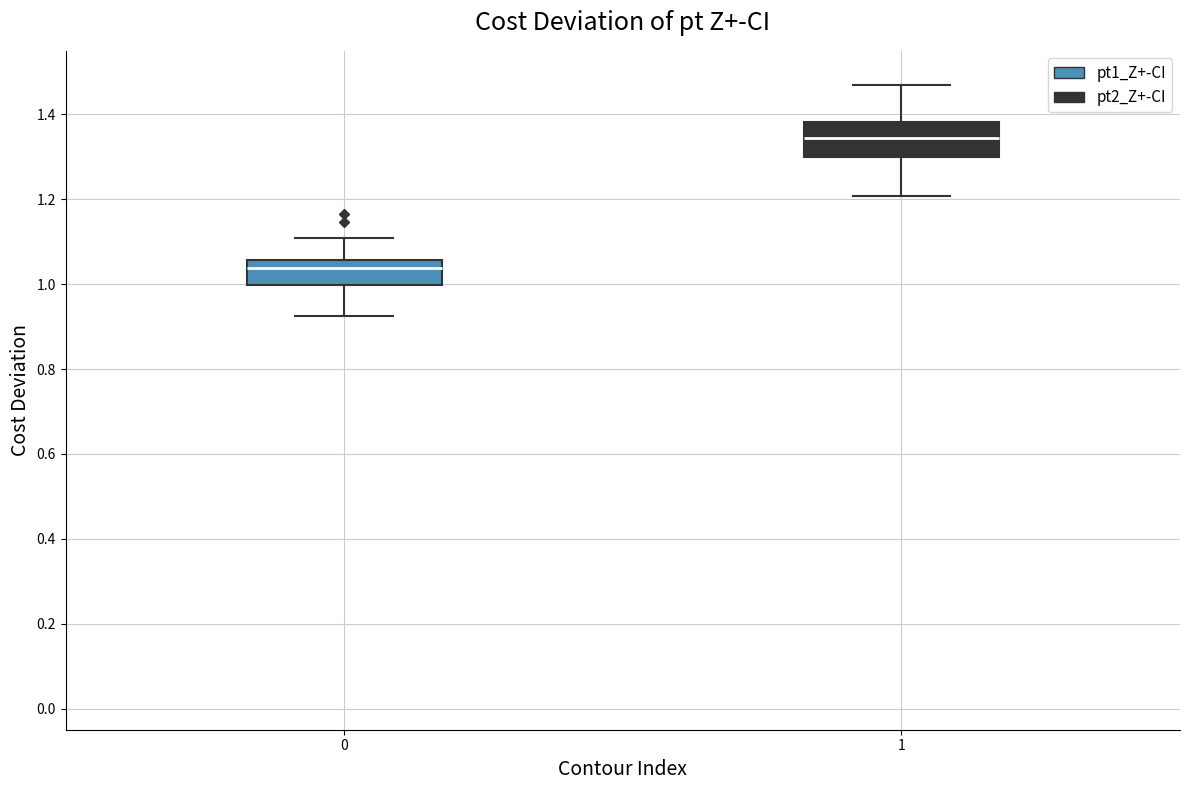

Reading left to right, transcribe this box plot: for each box, give where its median line is, the range the box spans, and where its two whiskers end, as read against the y-axis. The values are not printed on the chart, so give them approximately, as read against the axis.

0: median 1.04, box 1.00 to 1.06, whiskers 0.92 to 1.10
1: median 1.34, box 1.30 to 1.38, whiskers 1.20 to 1.46